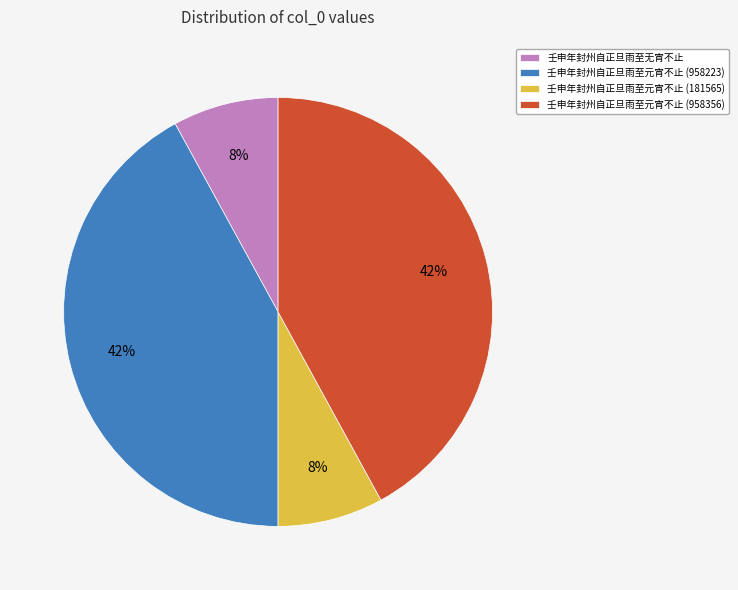

Does any single category account for the majority?

No